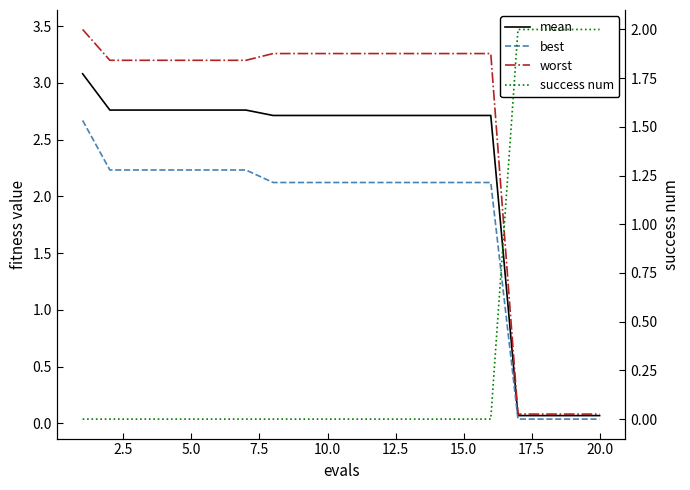

Which series has the largest range (max minus min)?

worst